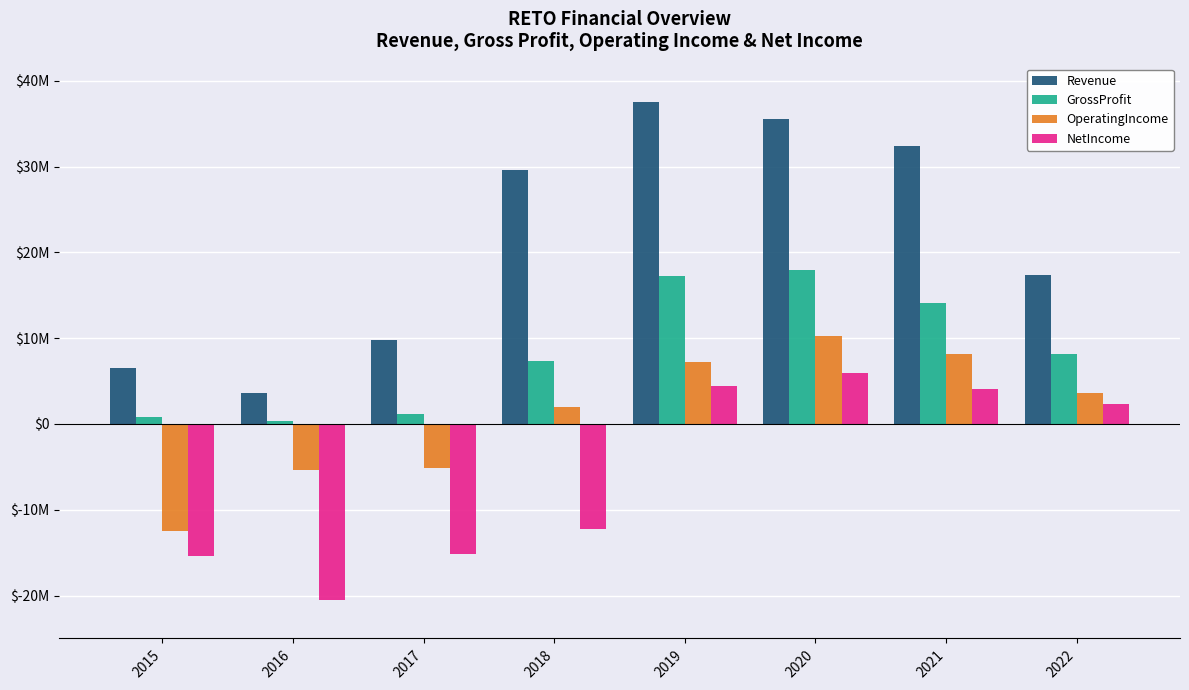

What is the sum of the NetIncome values at 2016 and 2019?

-15996925